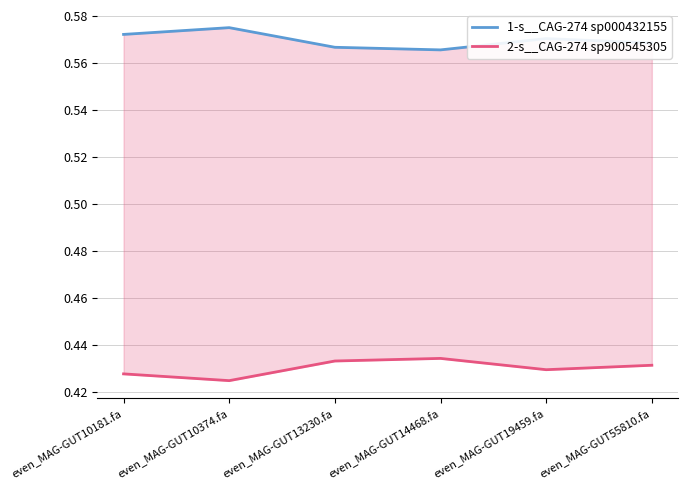

How many data points does each series have?

6